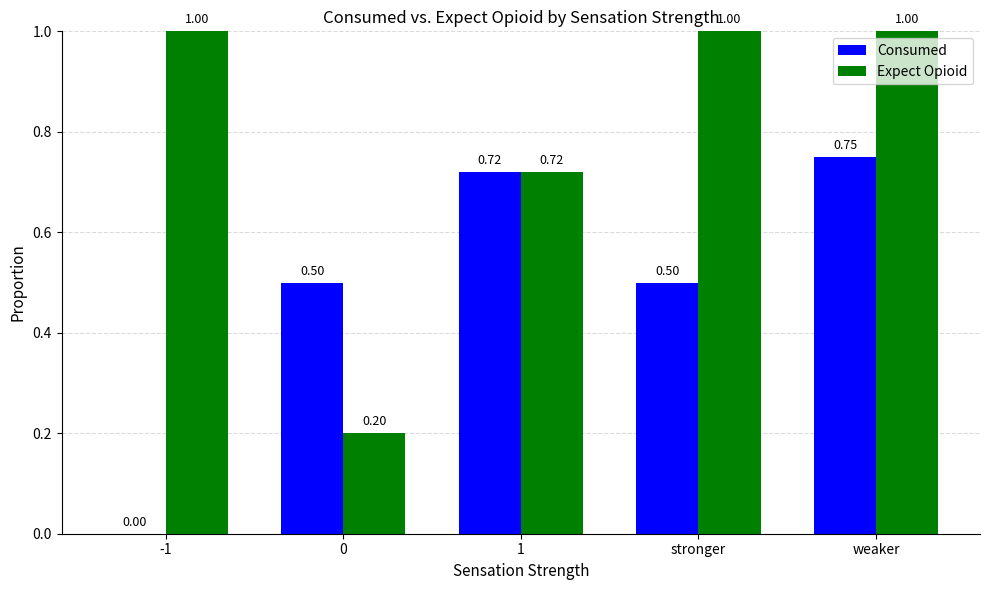

At which category is the sum across all series the highest?

weaker